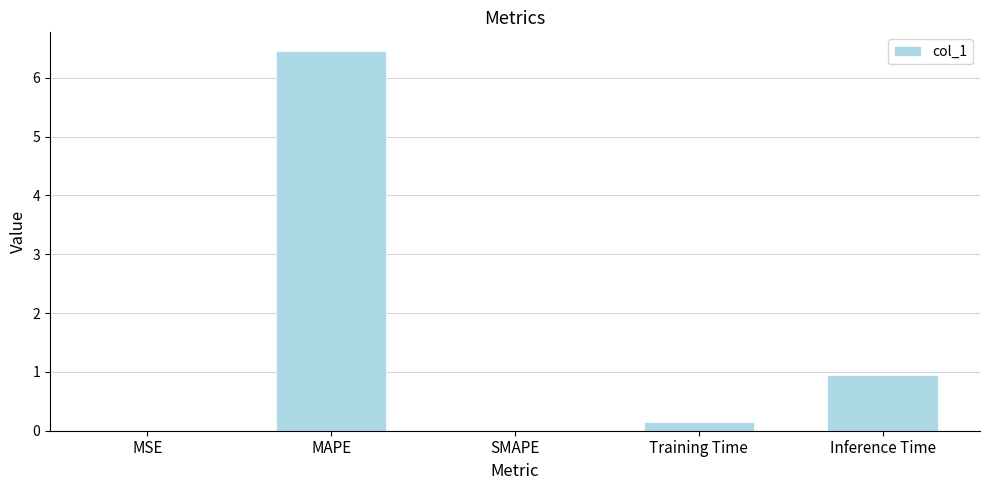

The chart shows a value of 6.5 at MAPE. True or false?

True